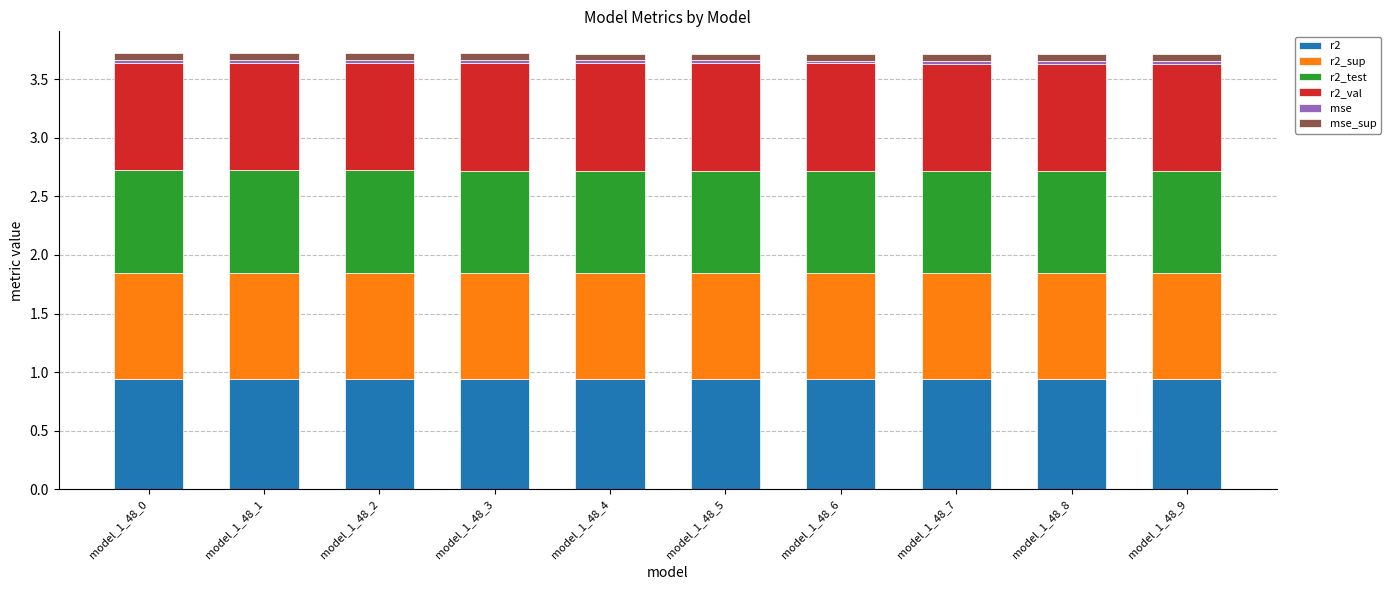

How many bars are there in total?

10